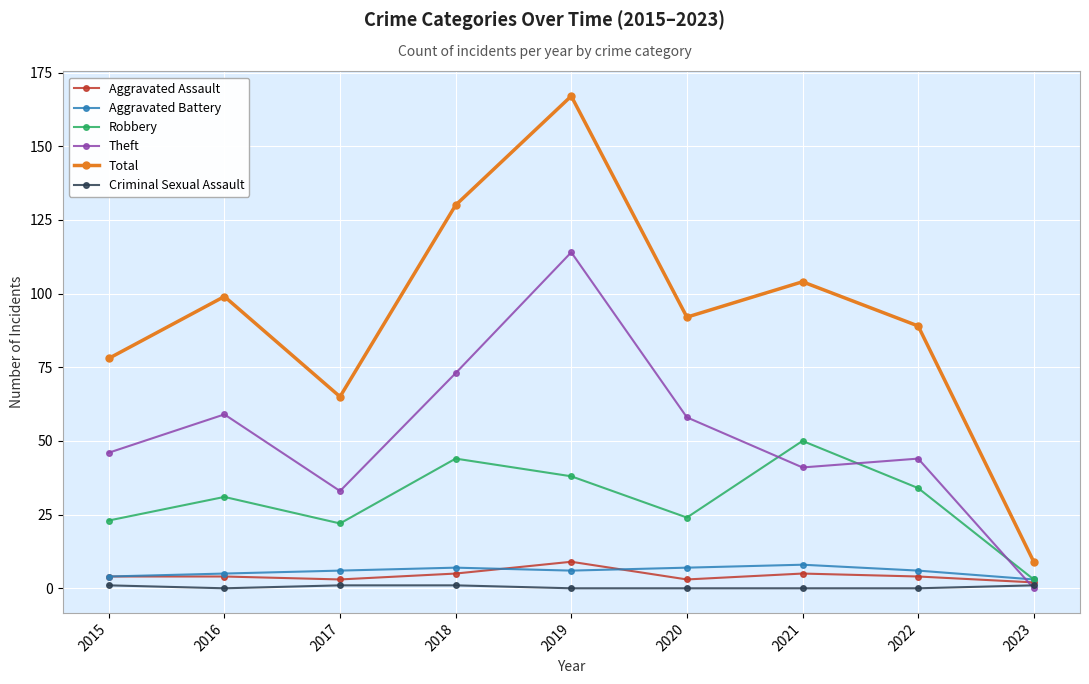

Reading left to right, what are all the values shown in this chart?

Aggravated Assault: 4	4	3	5	9	3	5	4	2
Aggravated Battery: 4	5	6	7	6	7	8	6	3
Robbery: 23	31	22	44	38	24	50	34	3
Theft: 46	59	33	73	114	58	41	44	0
Total: 78	99	65	130	167	92	104	89	9
Criminal Sexual Assault: 1	0	1	1	0	0	0	0	1